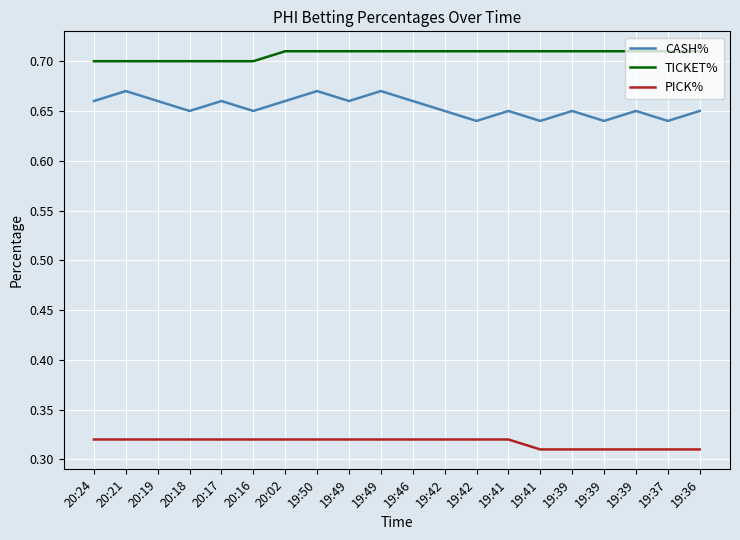

How many categories are shown in the chart?

20